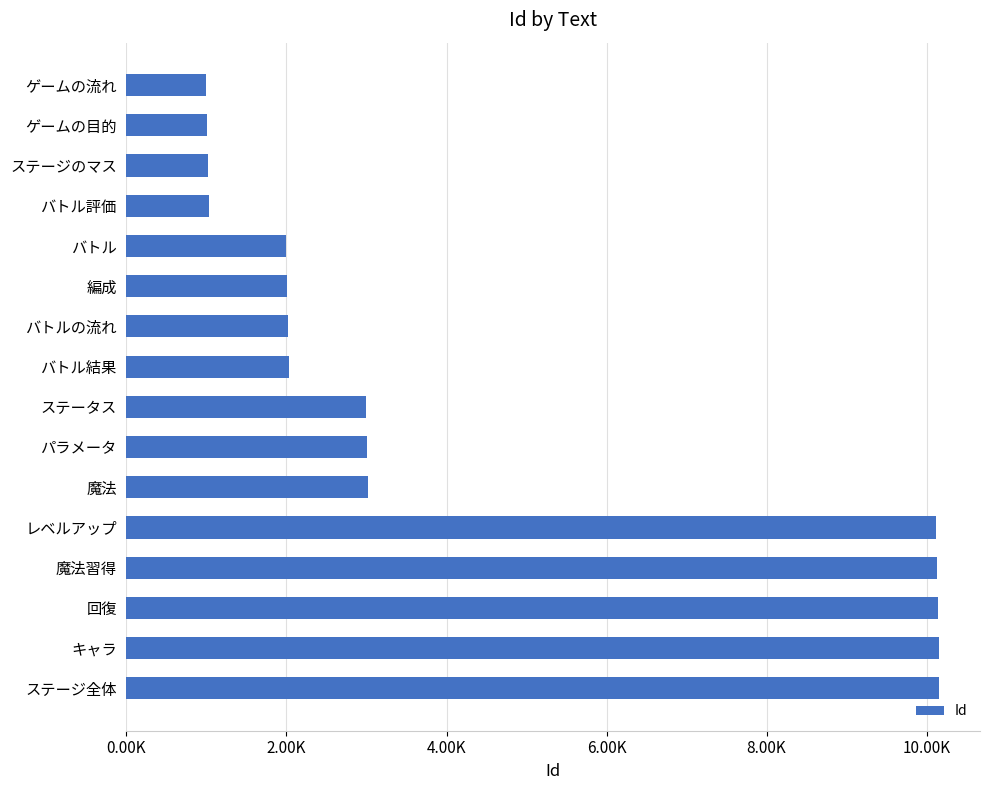

What is the difference between the maximum and minimum values?

9160